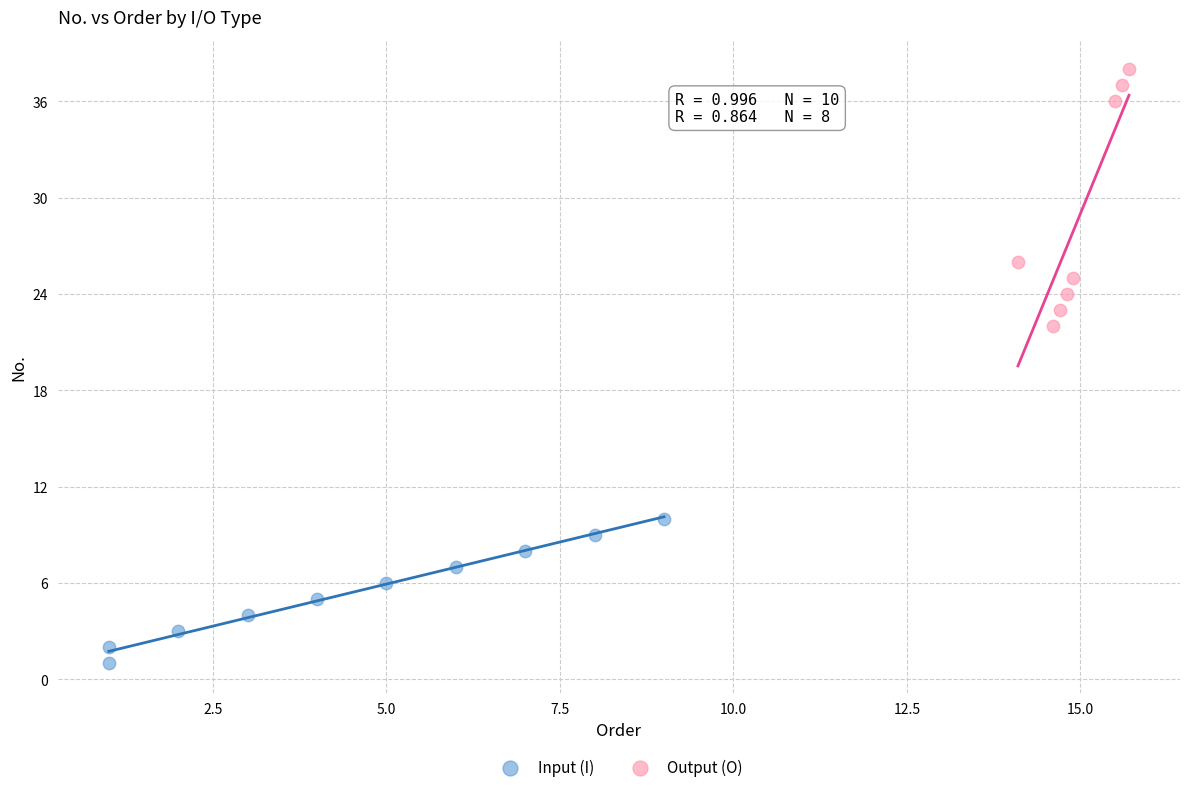

Which series has the largest Y range (max minus min)?

Output (O)